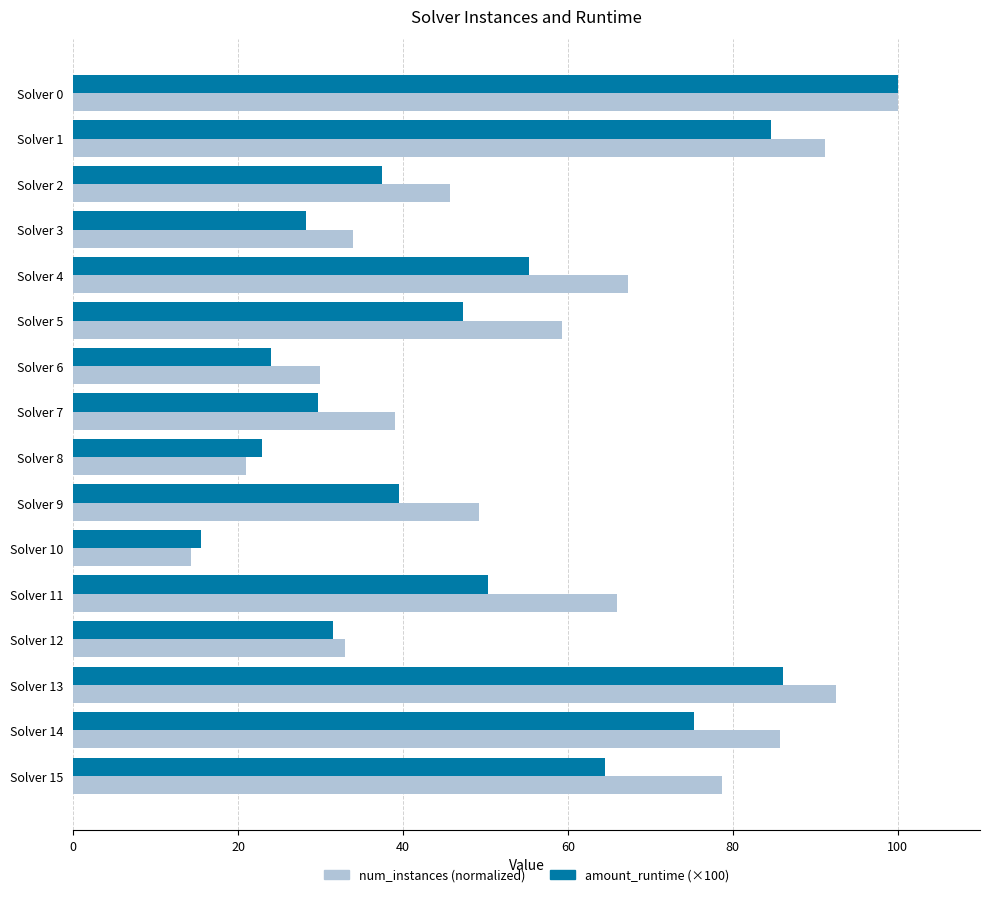

Which series has the largest total across all categories?

num_instances (normalized)